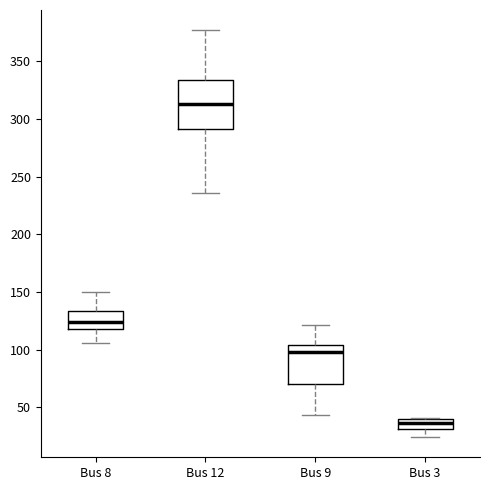

Comparing the boxes themselves (not the whiskers), which one is the tallest?

Bus 12